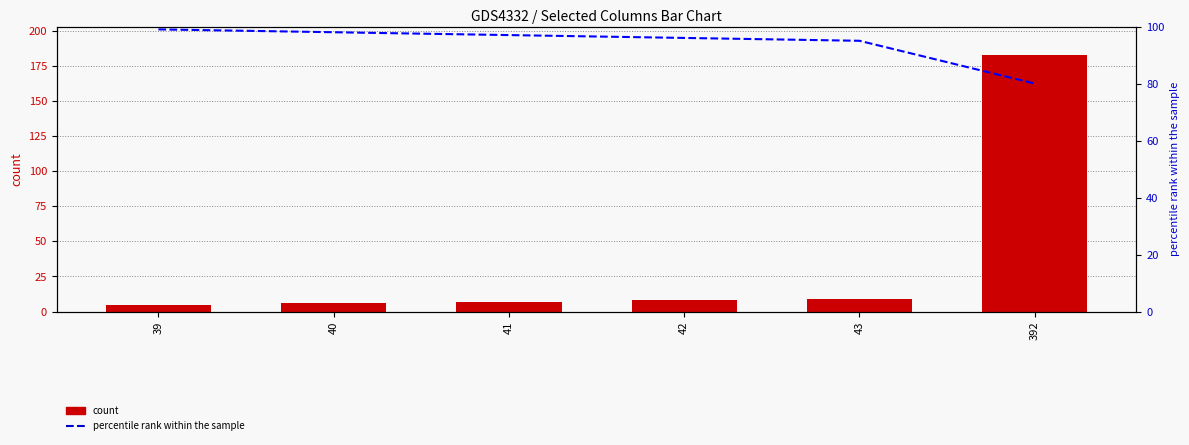

What are all the series names shown in the legend?

count, percentile rank within the sample